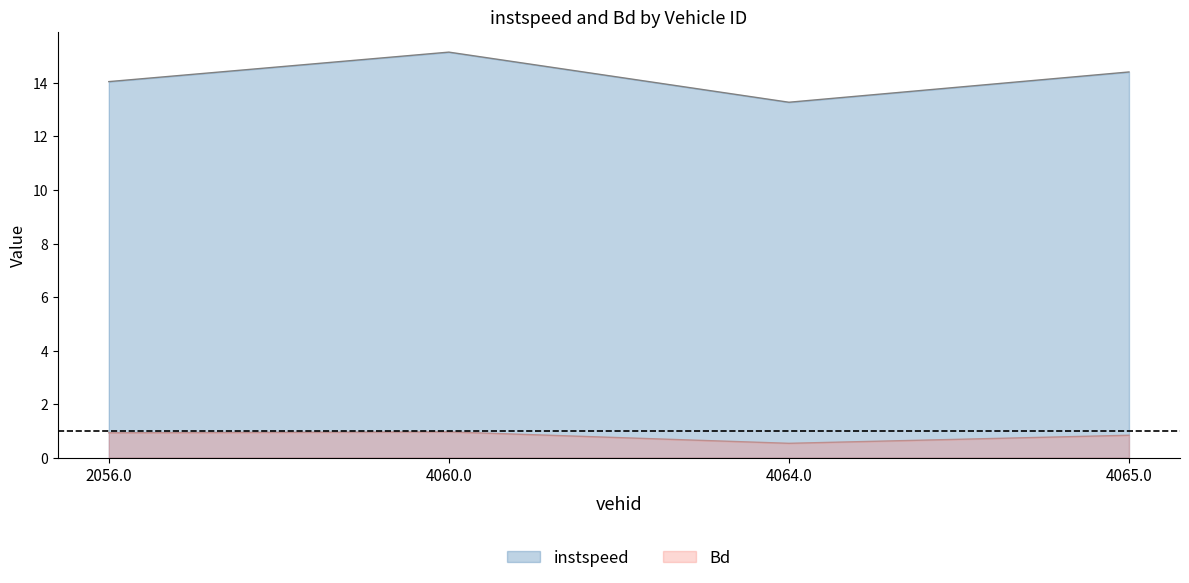

What is the difference between the second highest and second lowest values in the instspeed series?

0.4